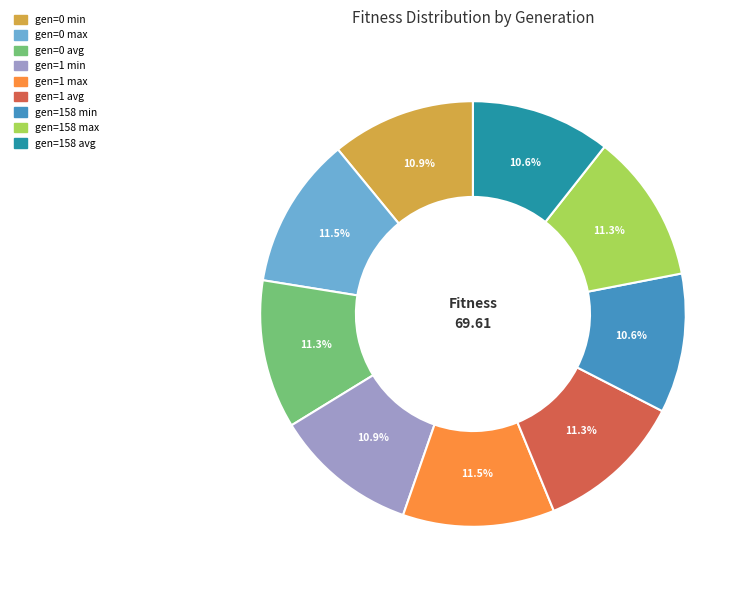

Does gen=1 max represent more than half of the total?

No